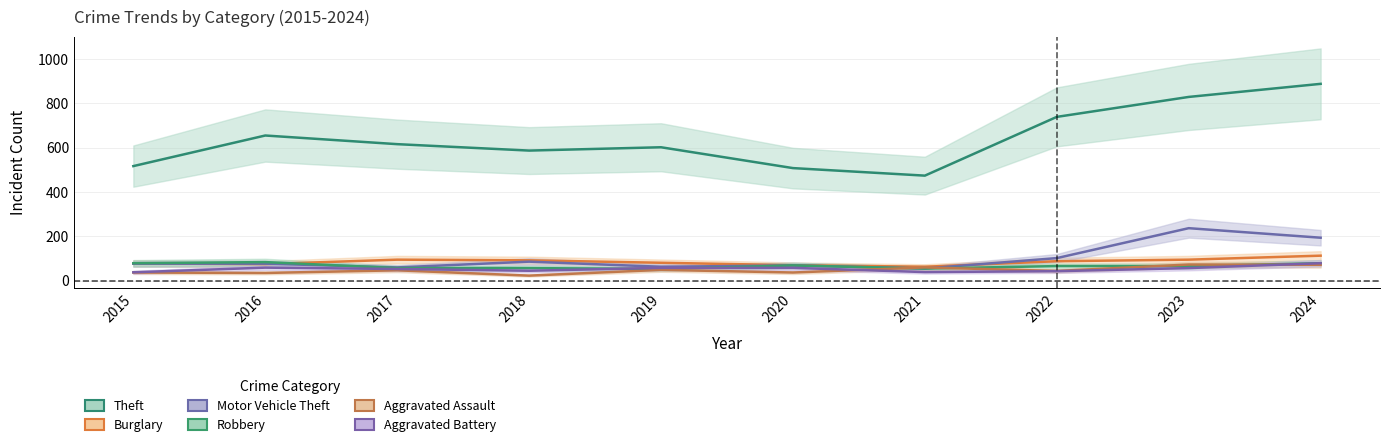

At which category does Aggravated Assault reach its first local valley?

2016